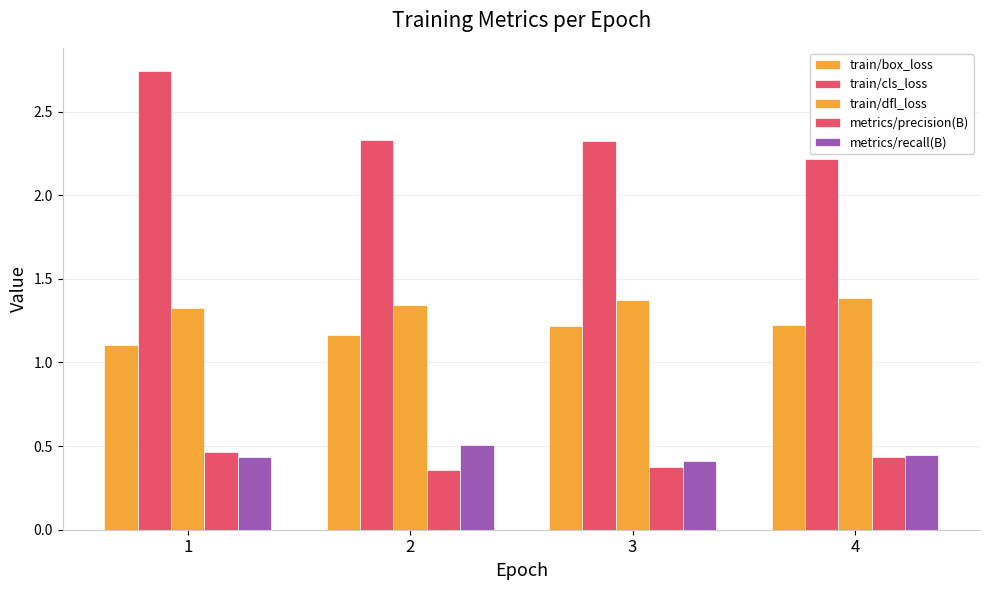

Where is metrics/recall(B) nearest to the value 0?

3